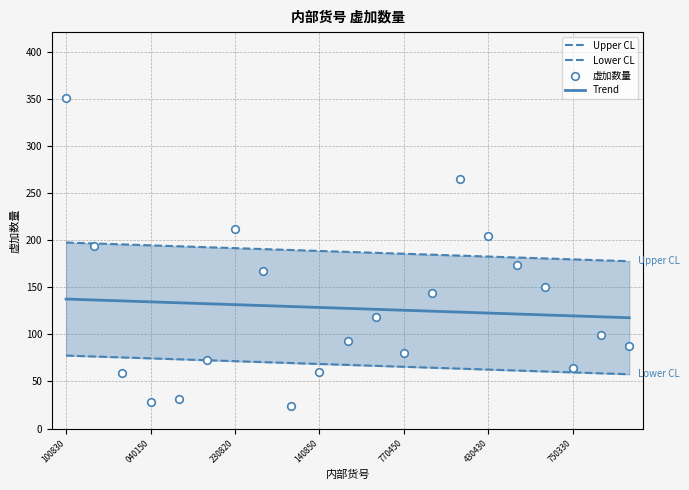

At which category is the sum across all series the highest?

100830